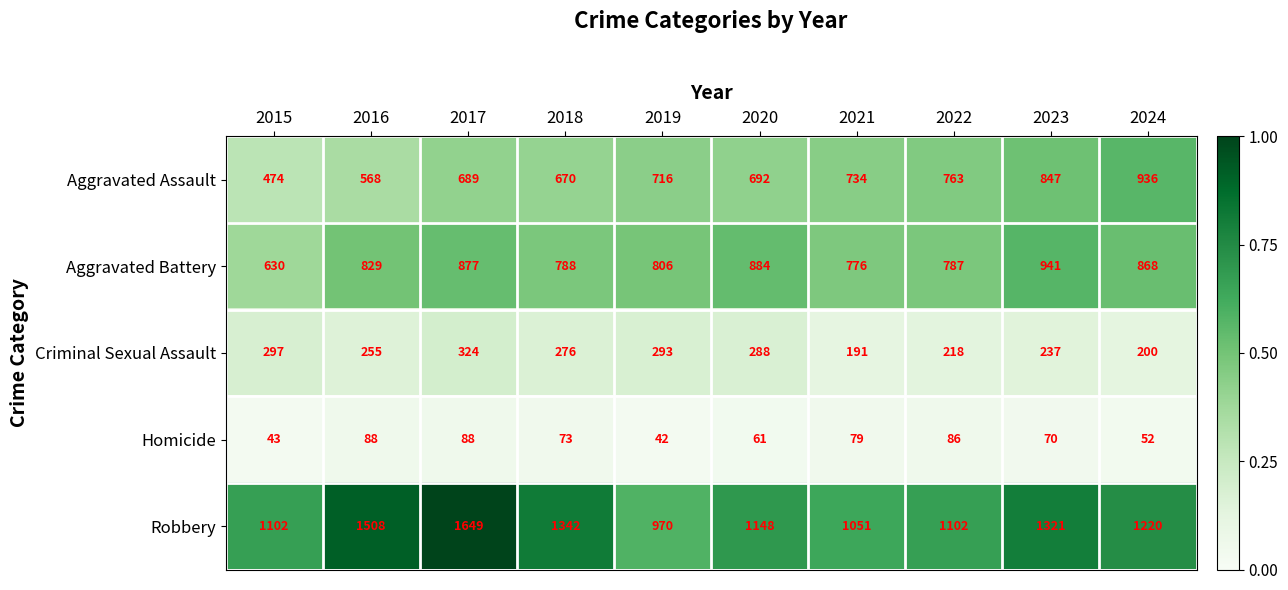

What is the greatest value displayed?

1649